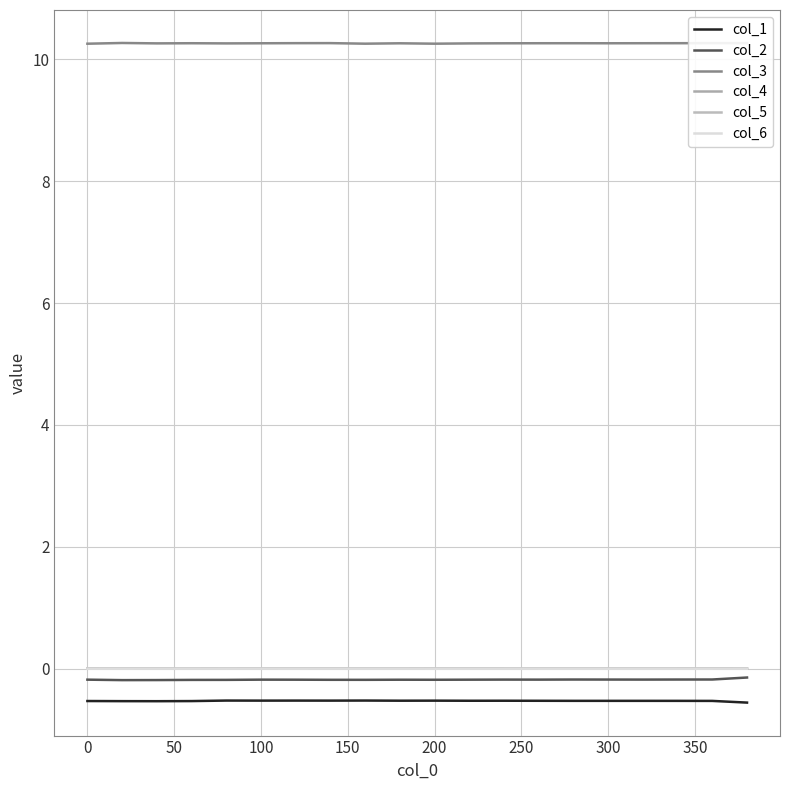

At which category does col_5 reach its first local peak?

50